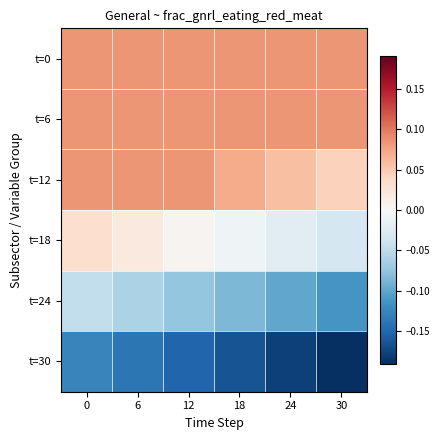

Rank the series by their maximum value, from highest to lowest.

t=0, t=6, t=12, t=18, t=24, t=30